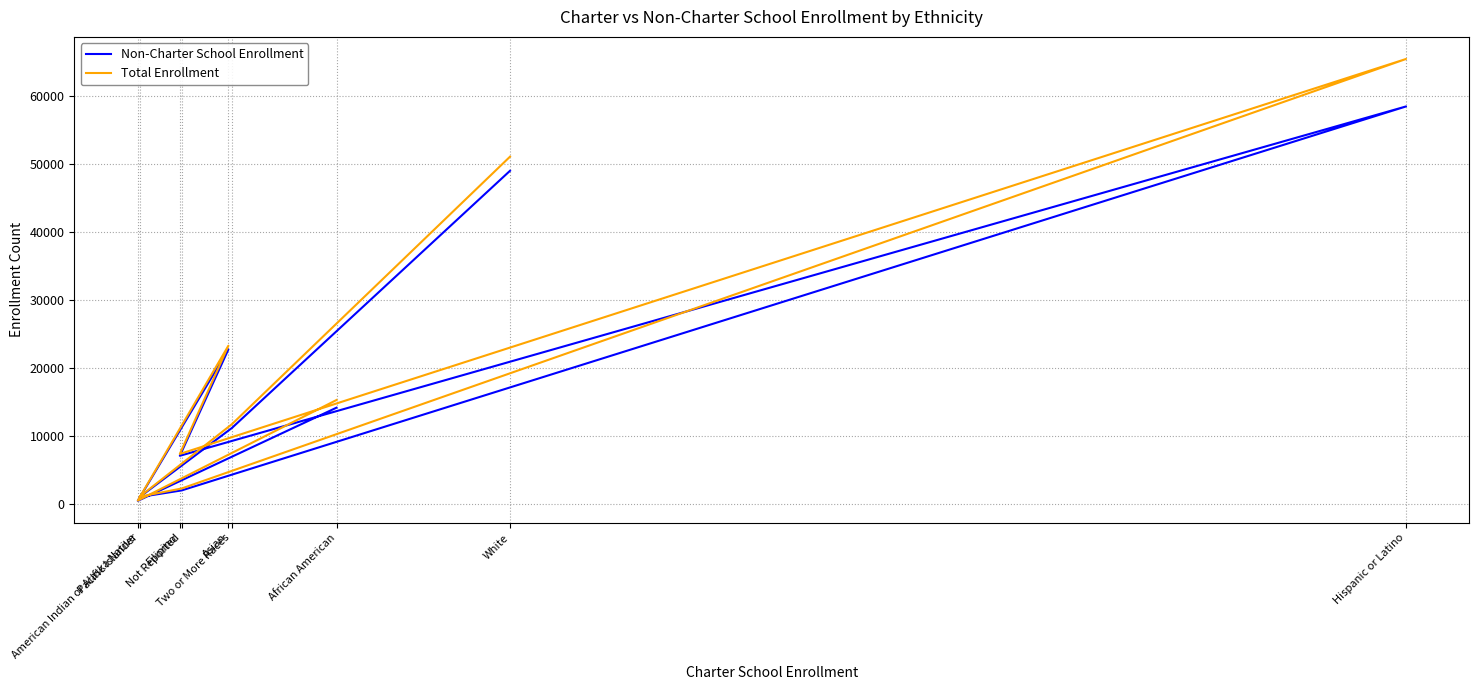

How many values in the Non-Charter School Enrollment series exceed 11208?

4